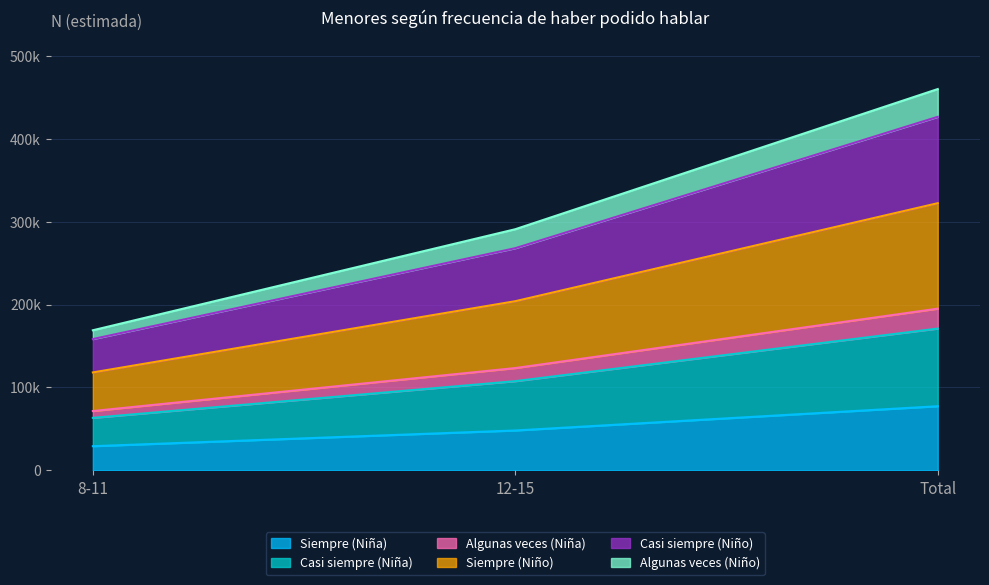

Does the chart display data point markers on the line(s)?

No